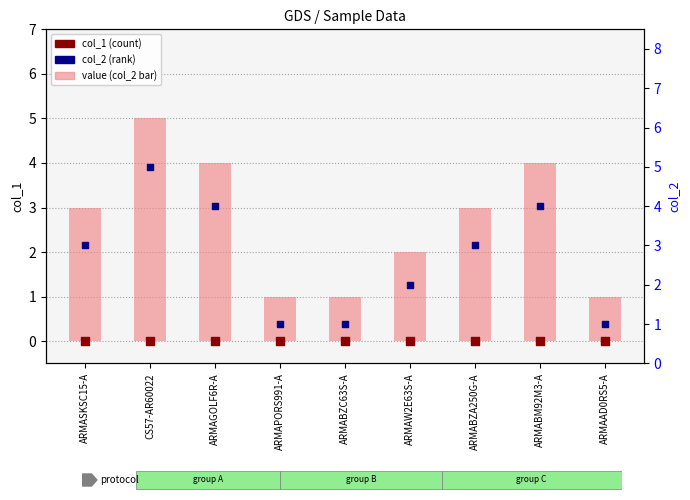

At how many categories does at least one series exceed 0?

9